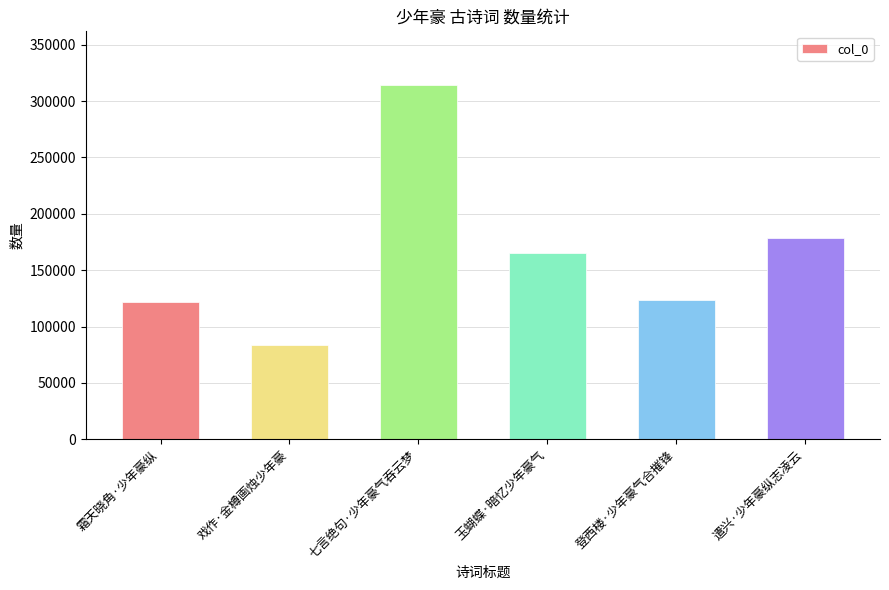

What is the label of the 4th bar from the right?

七言绝句·少年豪气吞云梦